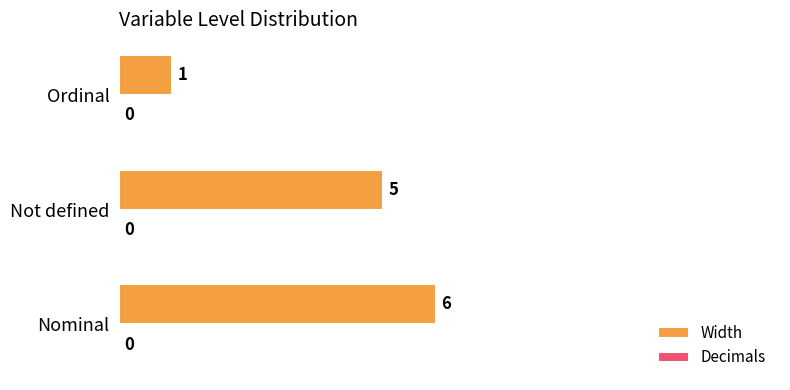

Which has a higher value, Ordinal or Nominal?

Nominal